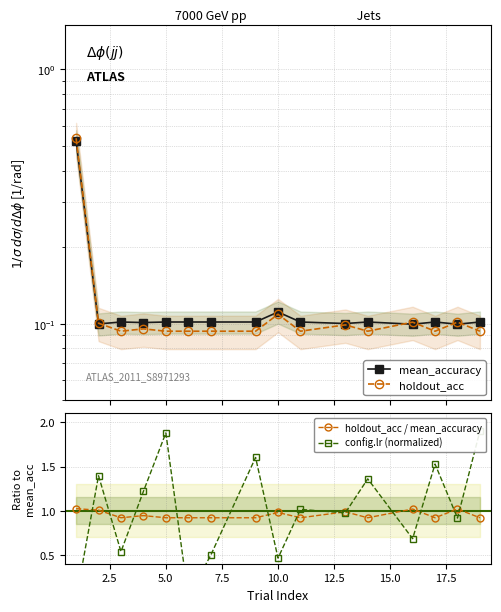

True or false: holdout_acc / mean_accuracy has more than 2 interior local peaks.

True